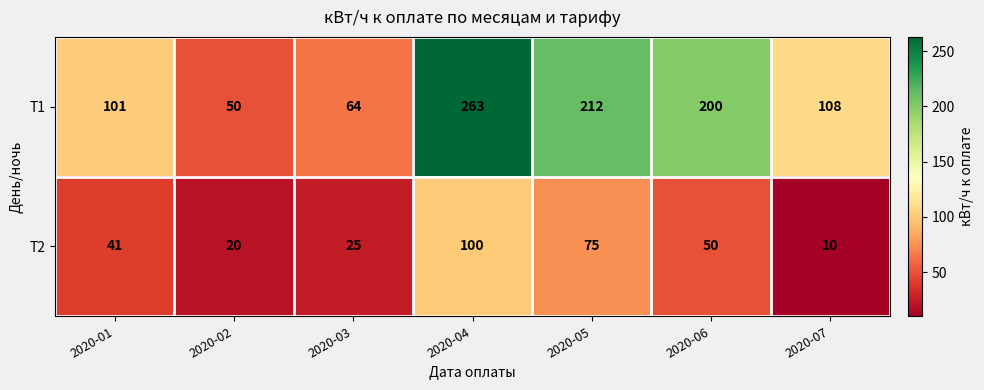

What is the approximate value of Т1 at 2020-06, to the nearest 50?

200